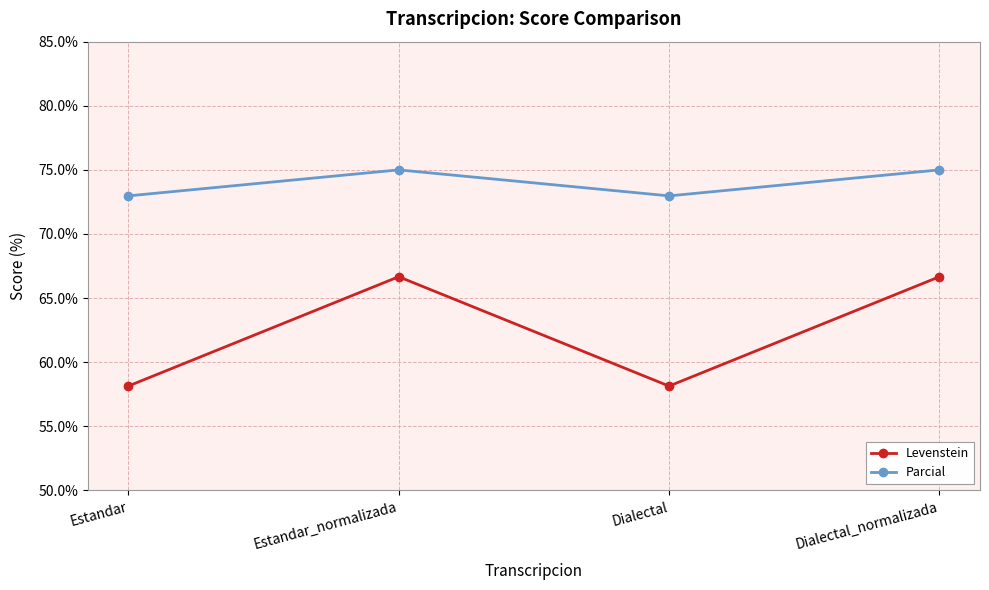

True or false: Levenstein and Parcial cross at least once.

False